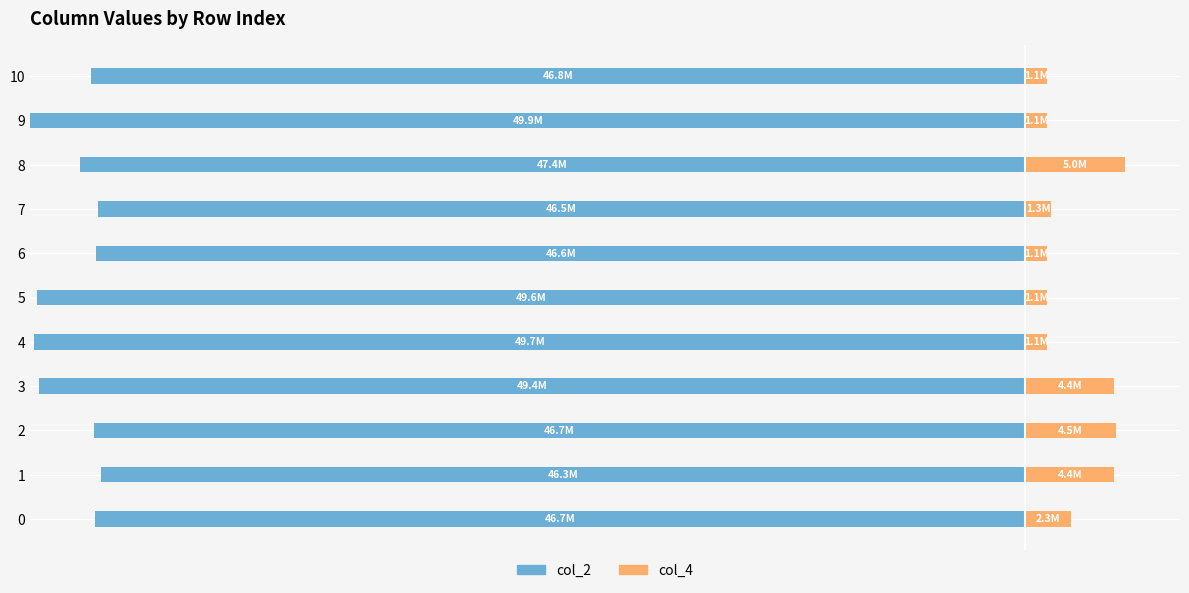

List the series in order of their peak value, highest first.

col_2, col_4